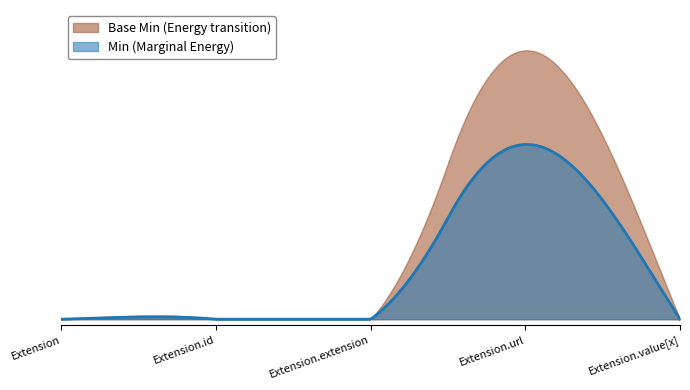

In Min, how many points are higher than both neighbors (excluding endpoints)?

1